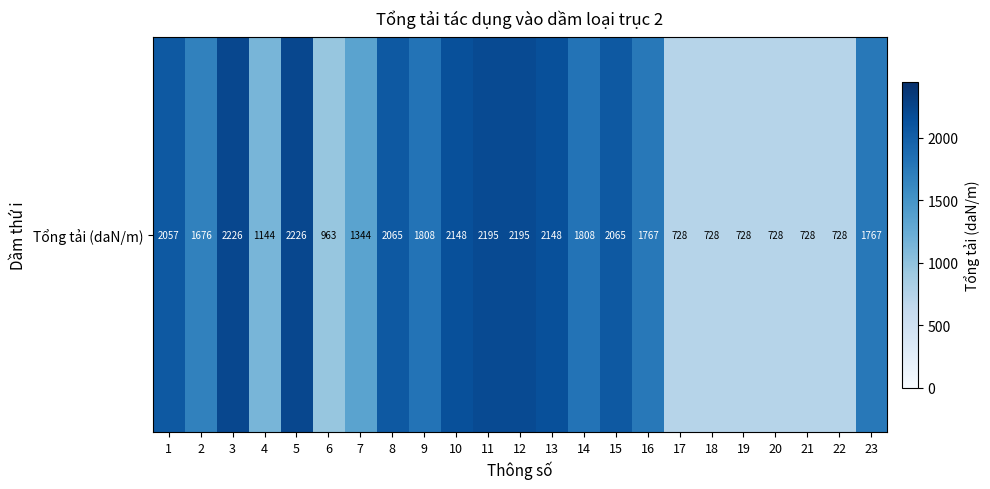

What is the change in value from 15 to 23?

-297.5